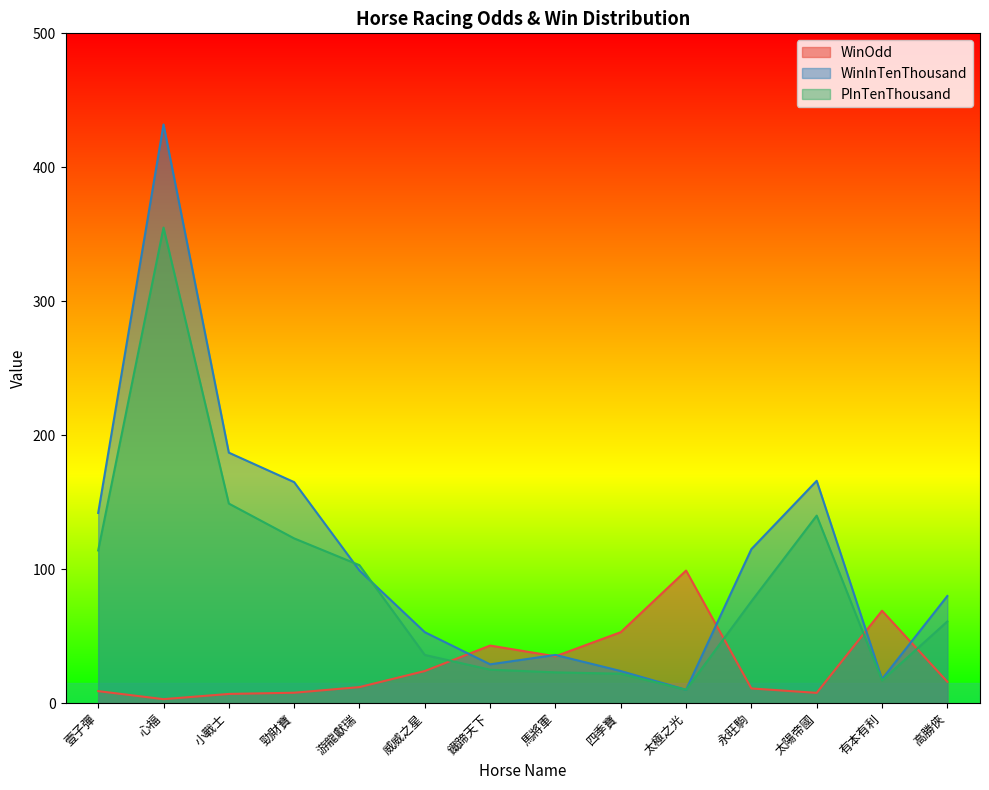

After their last crossing, which series has the higher values: WinInTenThousand or WinOdd?

WinInTenThousand